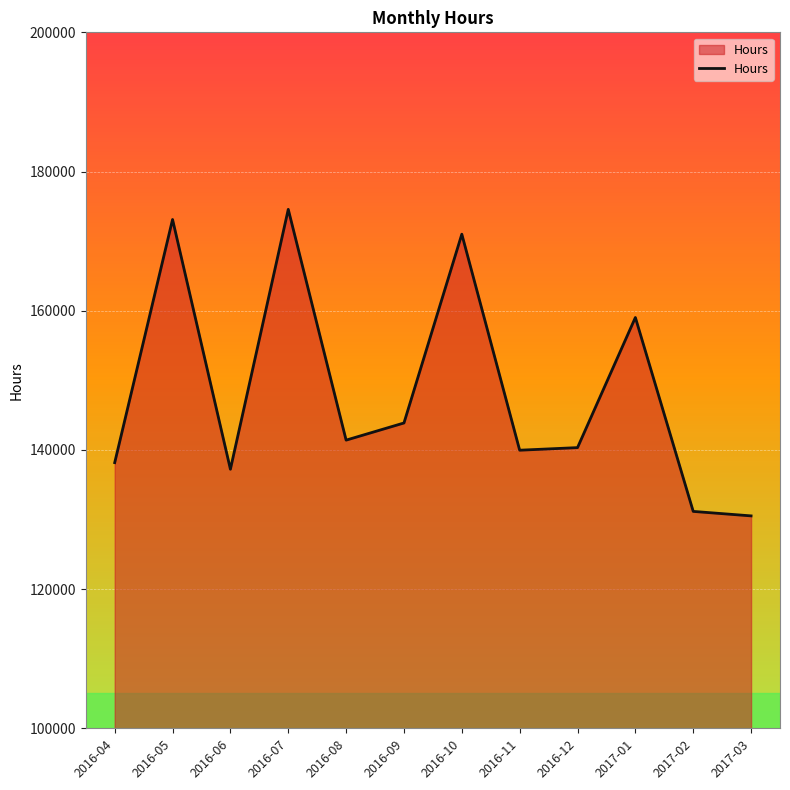

What is the ratio of the value at 2016-10 to the value at 2016-08?

1.2